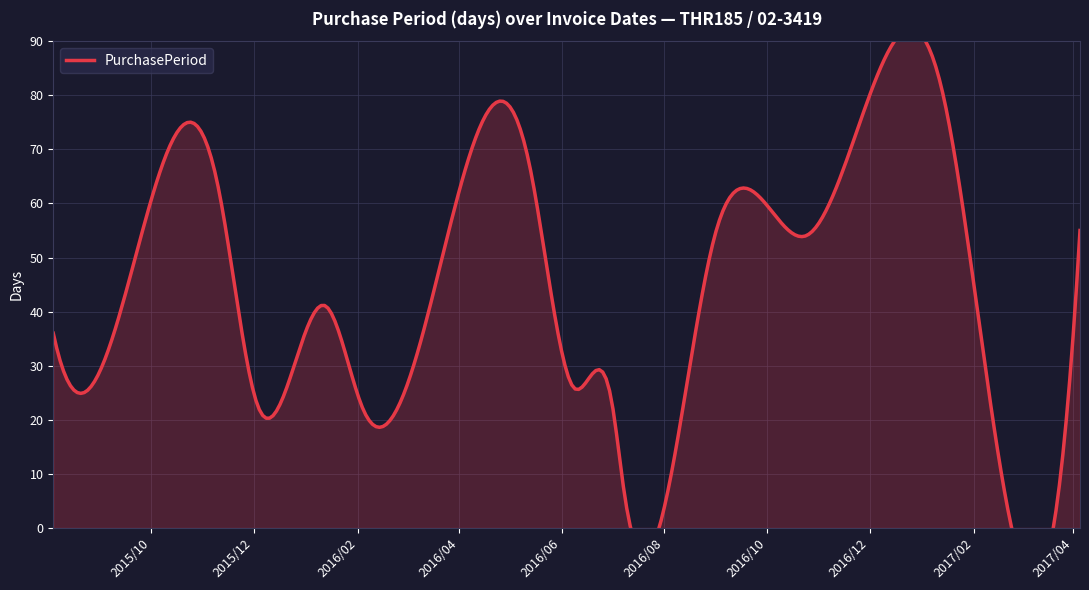

Where is the data nearest to the value 44?

2016-01-13